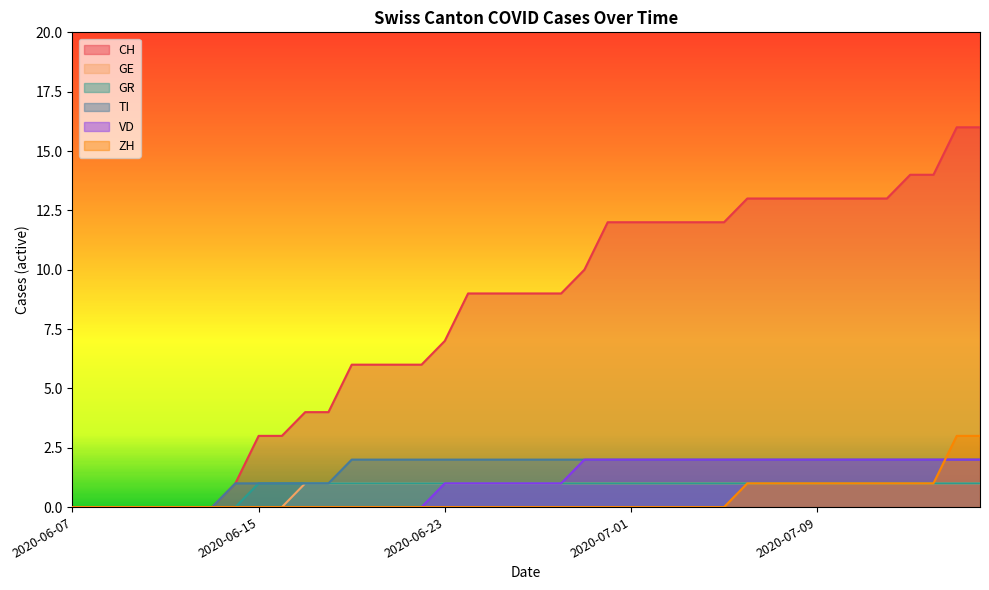

True or false: ZH has a value of 1 at 2020-07-06.

False